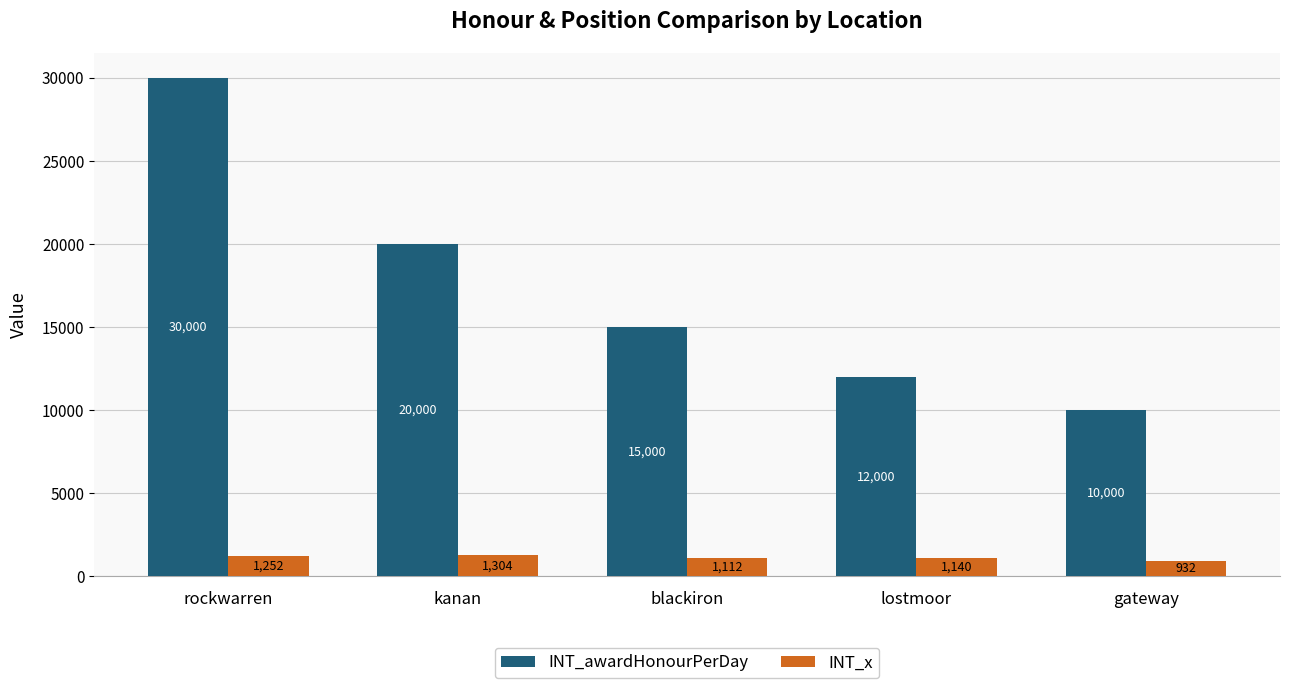

At which category is the sum across all series the highest?

rockwarren